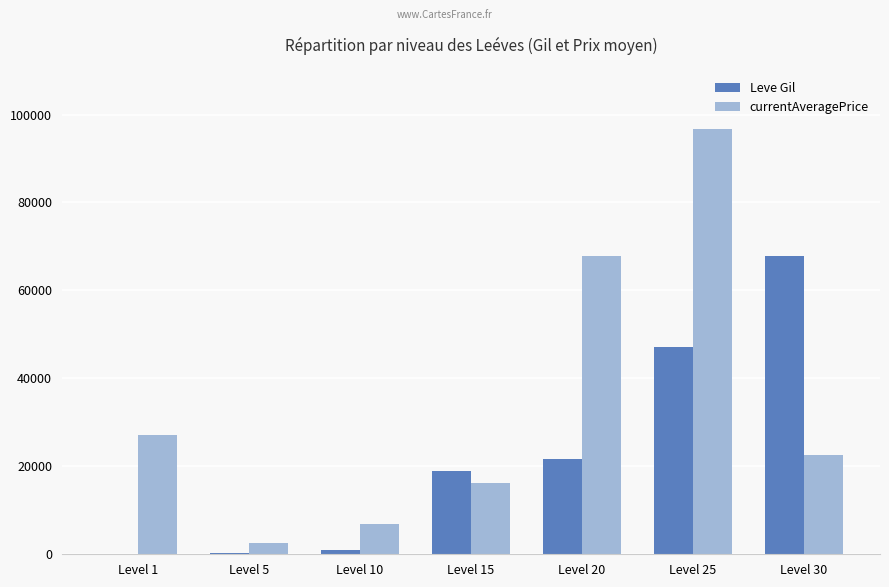

At which category is the sum across all series the highest?

Level 25